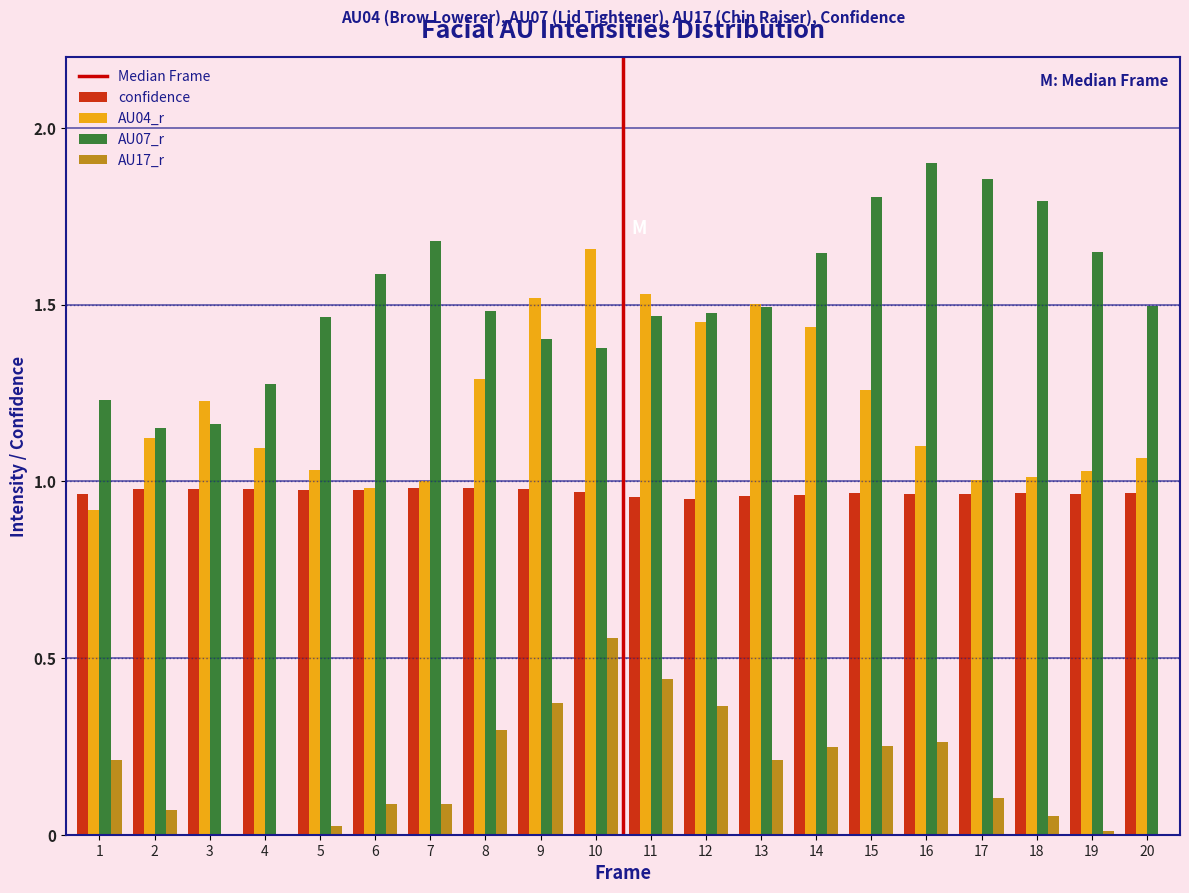

Is the value of confidence at 16 greater than the value of AU07_r at 14?

No